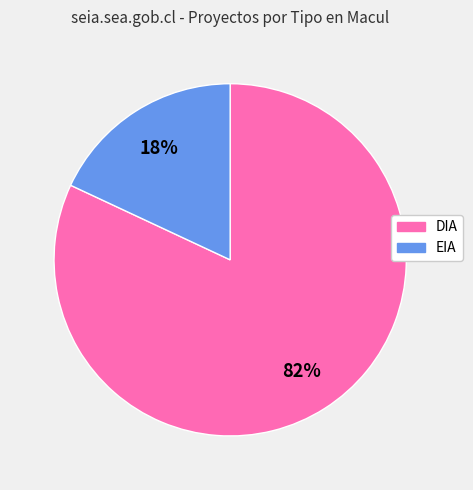

Between DIA and EIA, which is larger?

DIA